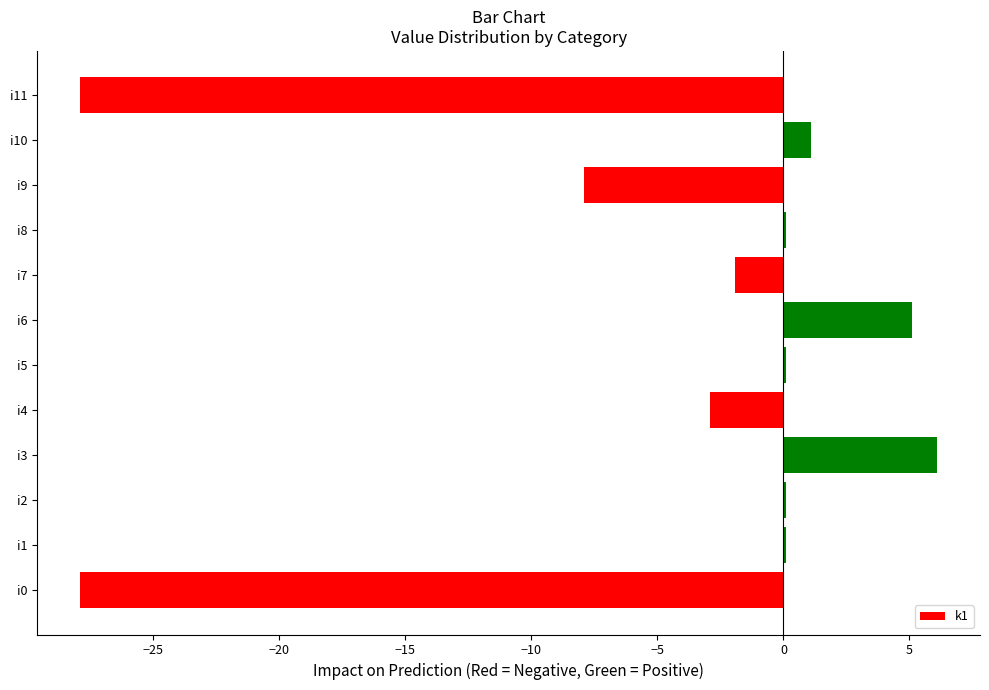

Reading bottom to top, what are all the values shown in this chart?

i0=-27.9	i1=0.1	i2=0.1	i3=6.1	i4=-2.9	i5=0.1	i6=5.1	i7=-1.9	i8=0.1	i9=-7.9	i10=1.1	i11=-27.9